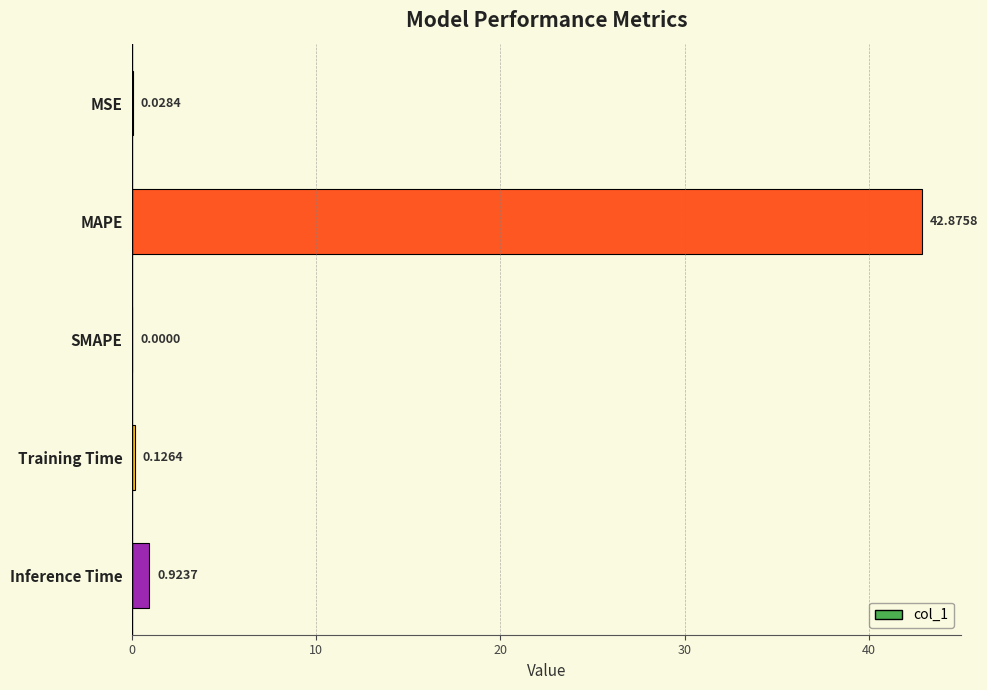

What is the sum of the values at MAPE and MSE?

42.9